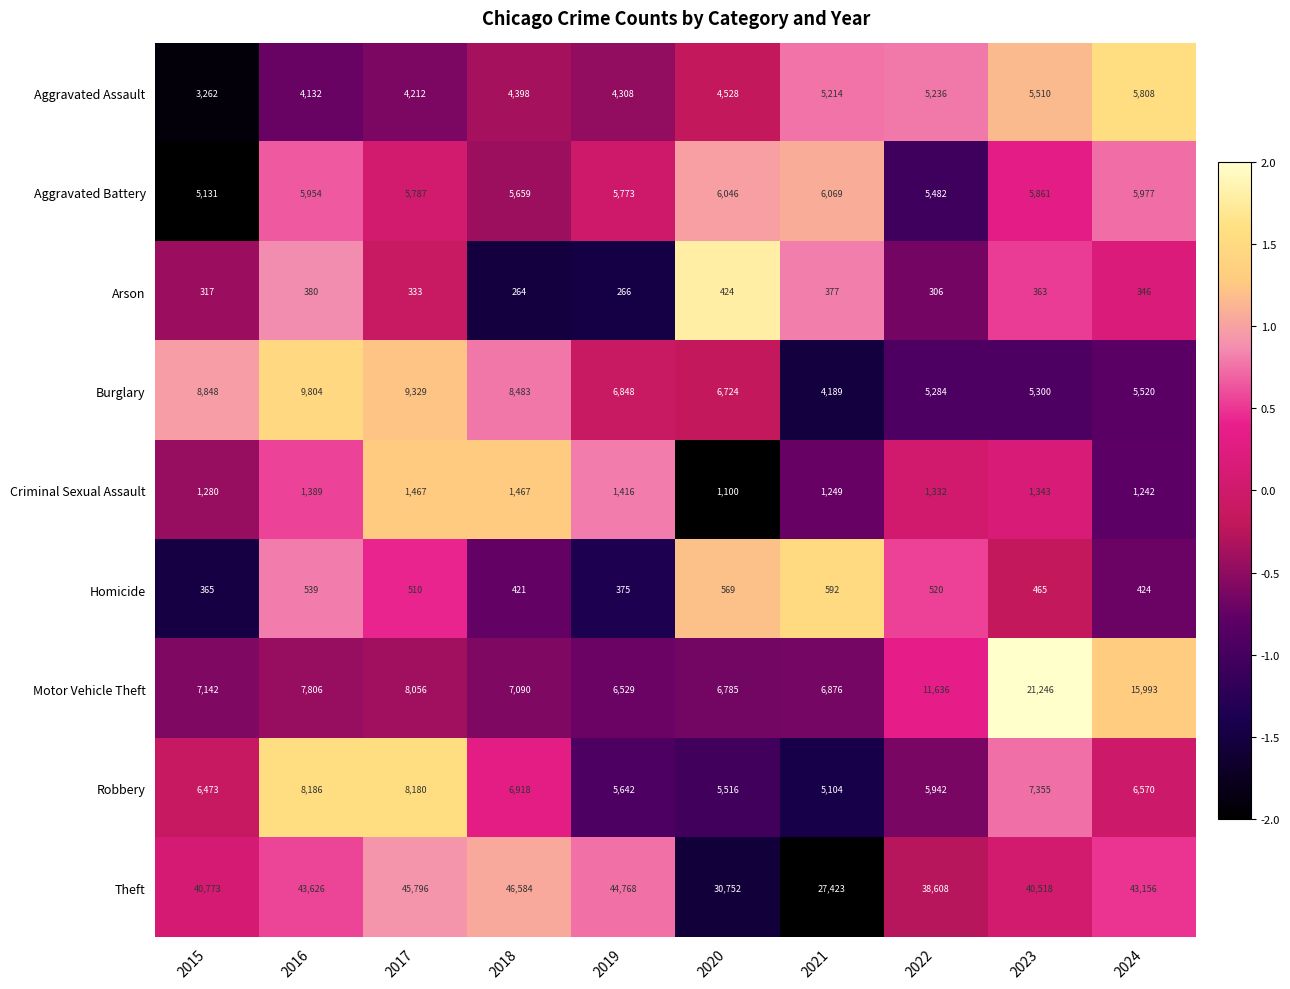

The Burglary series shows 8768 at 2020. True or false?

False